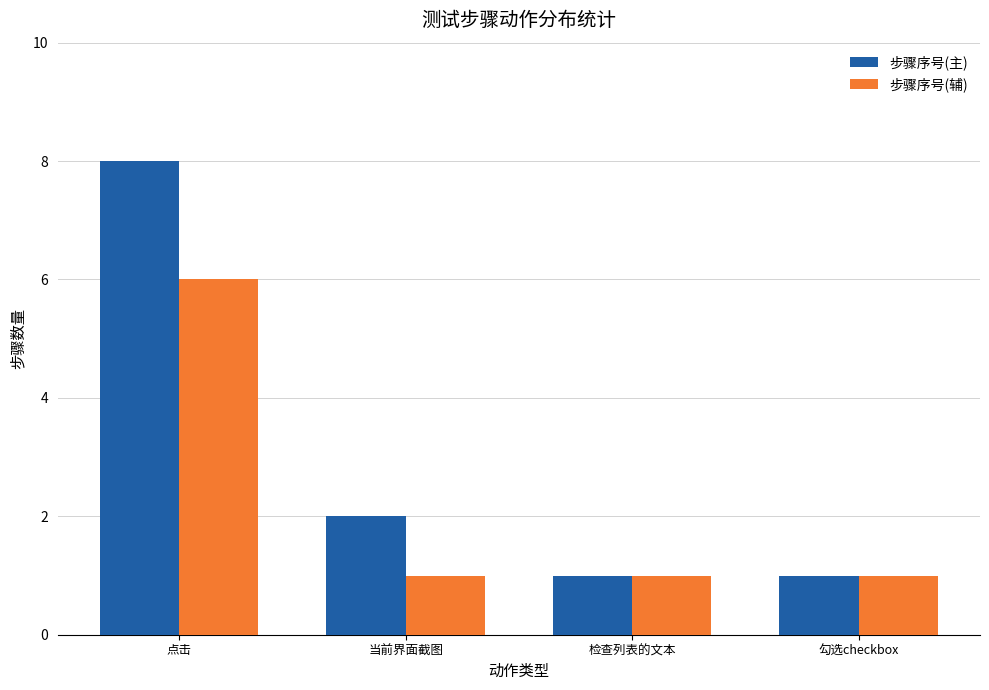

List the series in order of their overall mean, lowest first.

步骤序号(辅), 步骤序号(主)